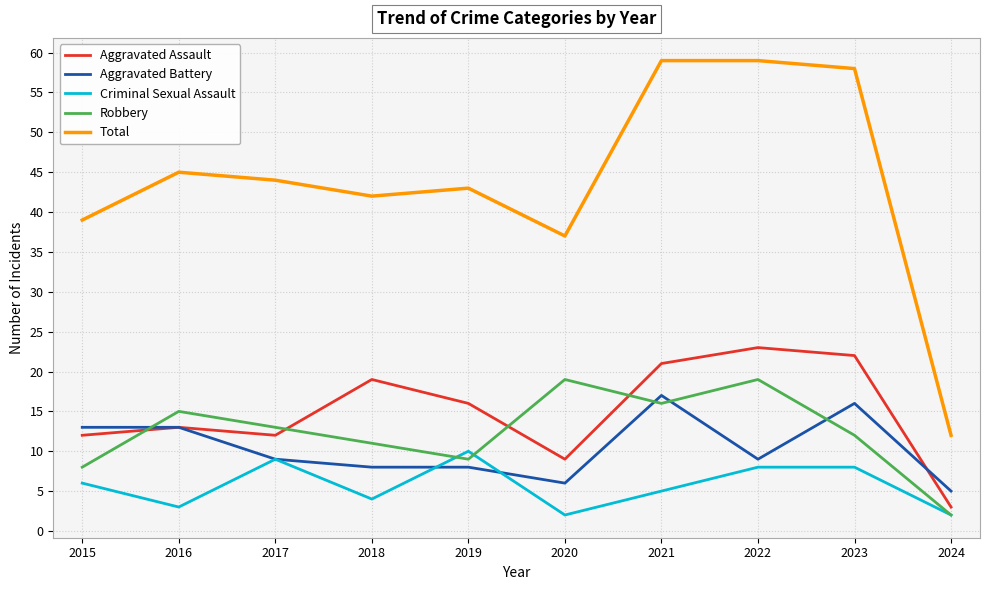

What is the difference between the highest and lowest values at 2018?

38